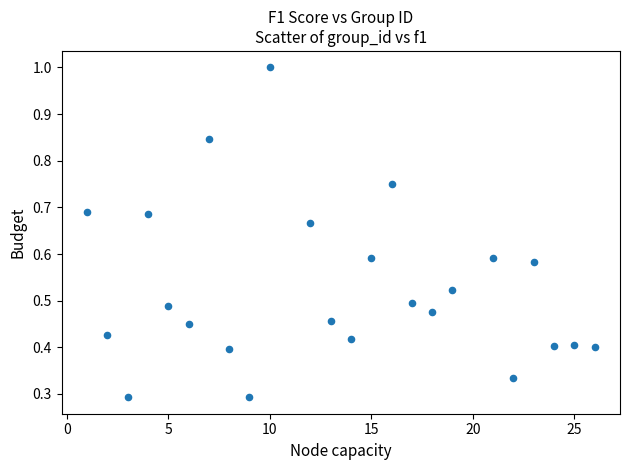

What is the range of X values (max minus min)?

25.0